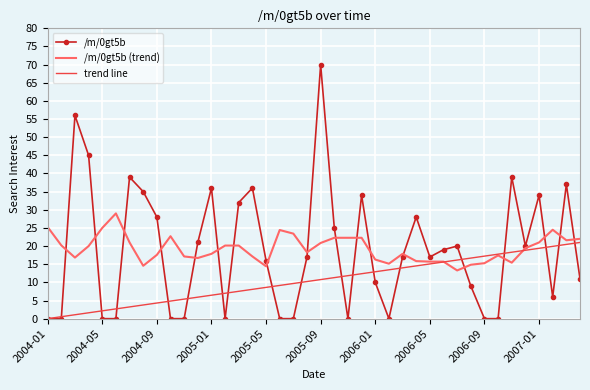

Which series has the widest spread of values?

/m/0gt5b